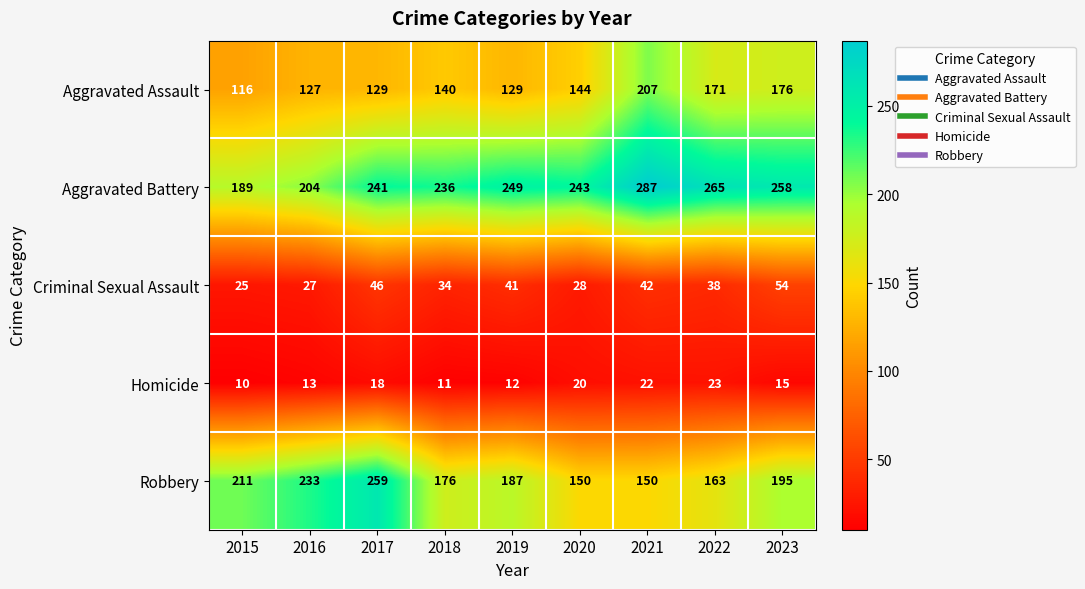

Rank the series at 2022 from lowest to highest value.

Homicide, Criminal Sexual Assault, Robbery, Aggravated Assault, Aggravated Battery